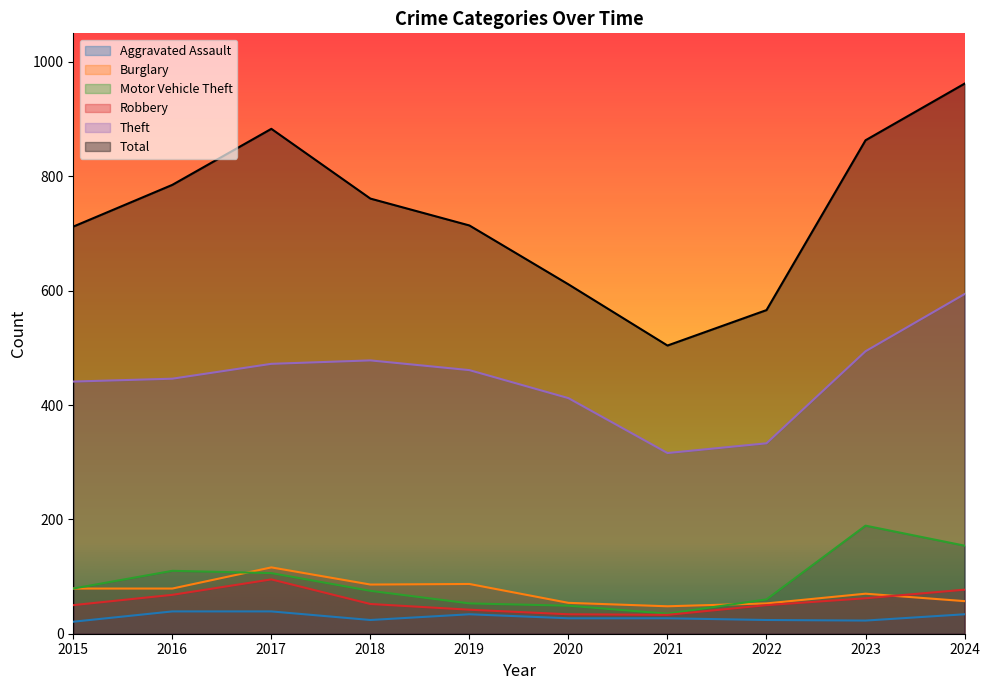

At which label does Robbery reach its minimum?

2021